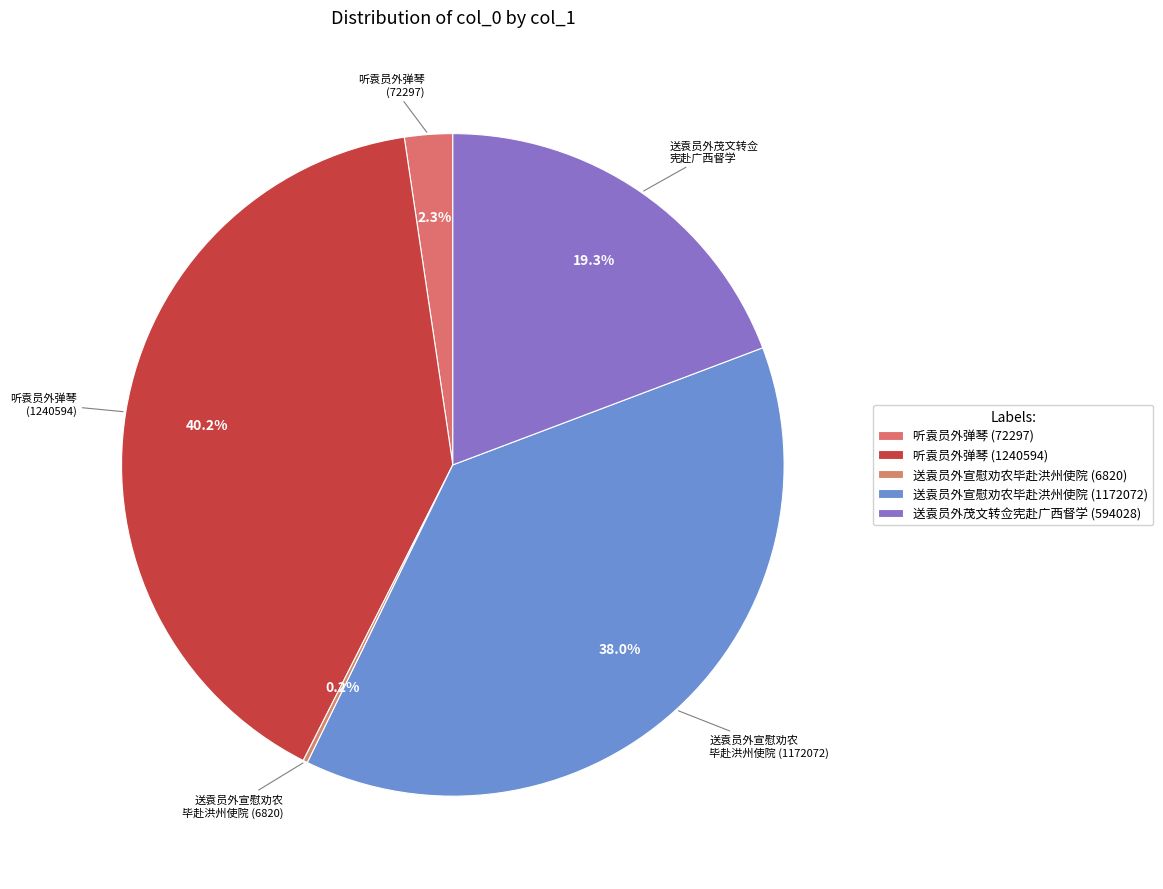

To the nearest percent, what is the average slice percentage?

20%